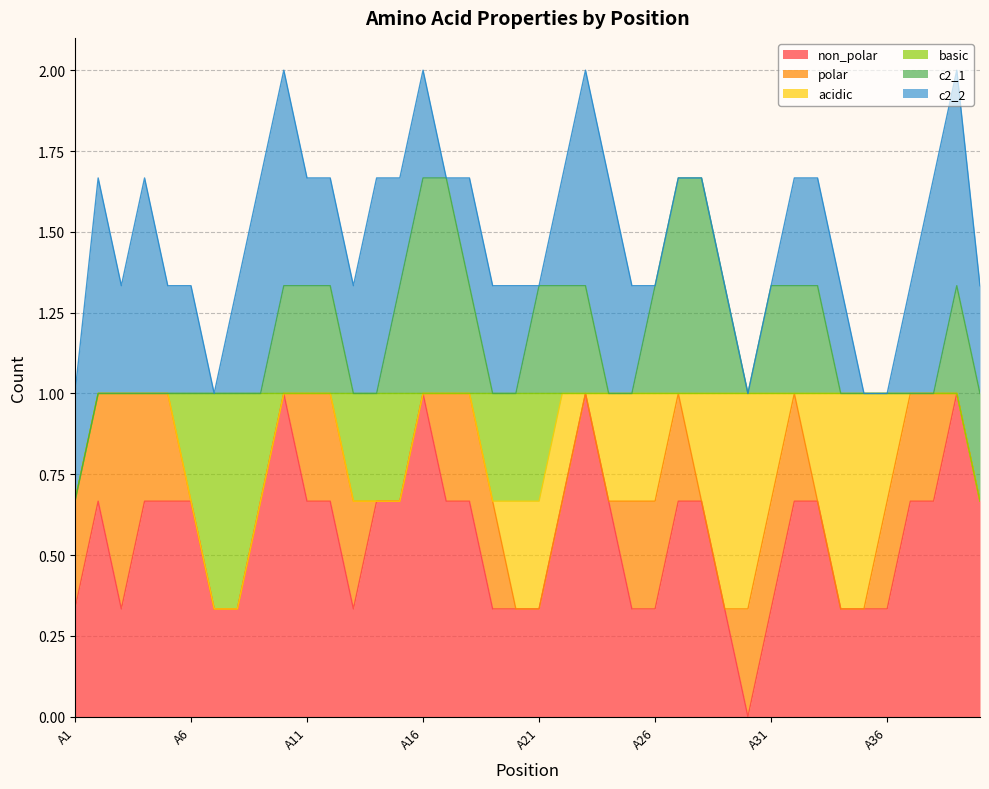

How many lines are shown in the chart?

6